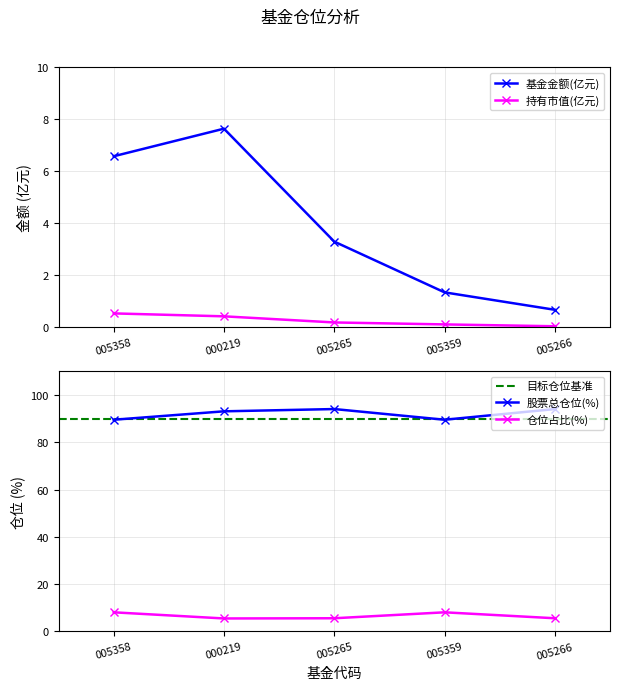

True or false: 持有市值(亿元) and 基金金额 intersect in this chart.

False